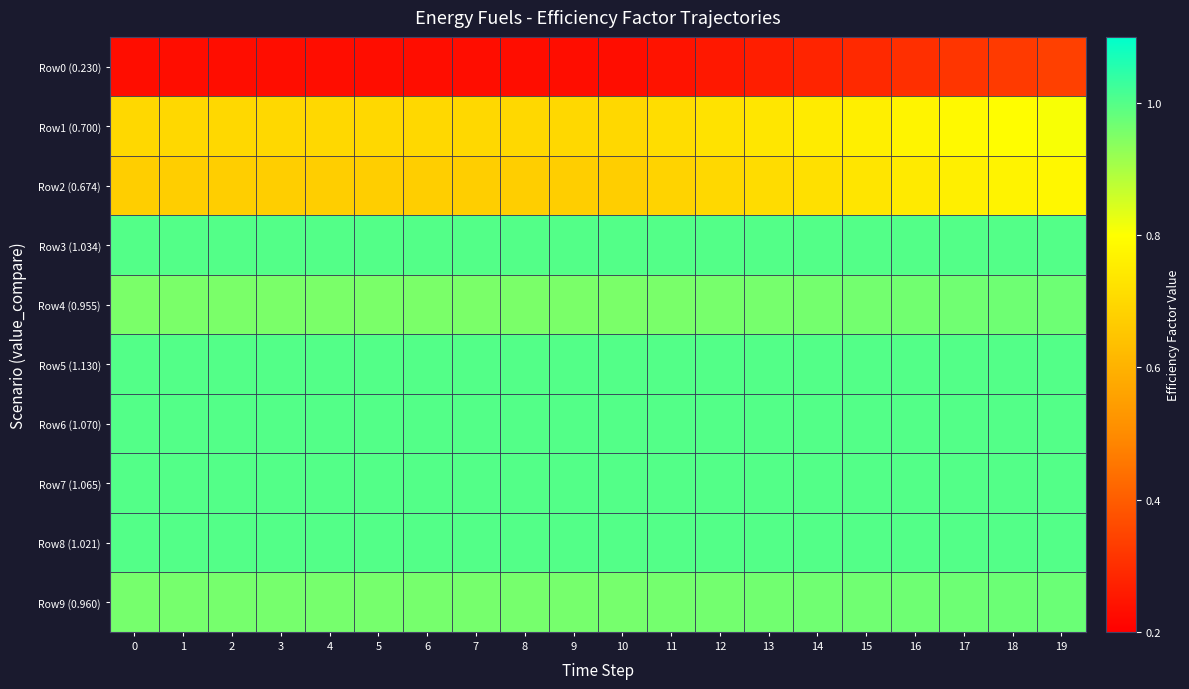

Which series has the largest range (max minus min)?

Row0 (0.230)